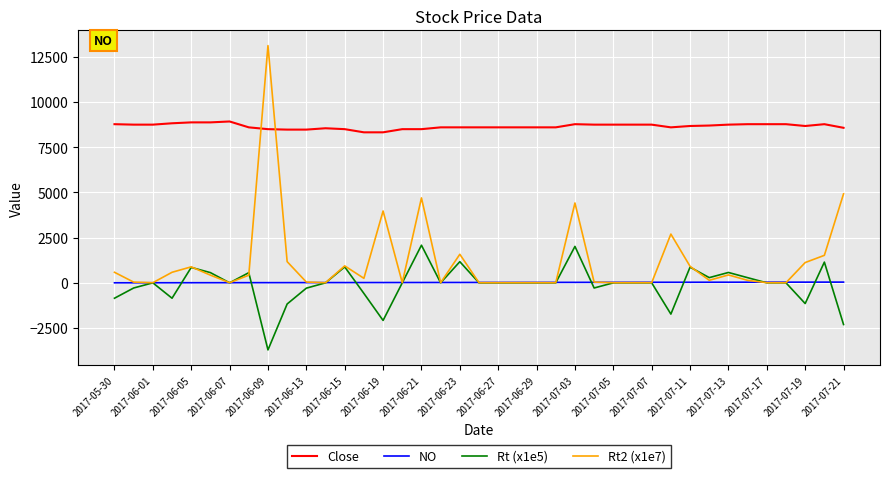

Which series has the widest spread of values?

Rt2 (x1e7)